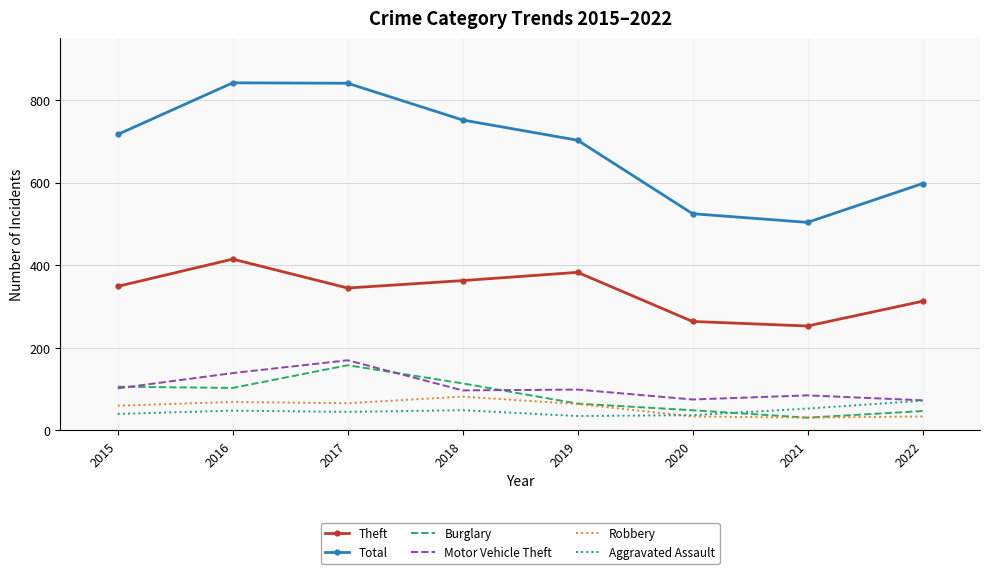

True or false: Robbery and Motor Vehicle Theft intersect in this chart.

False